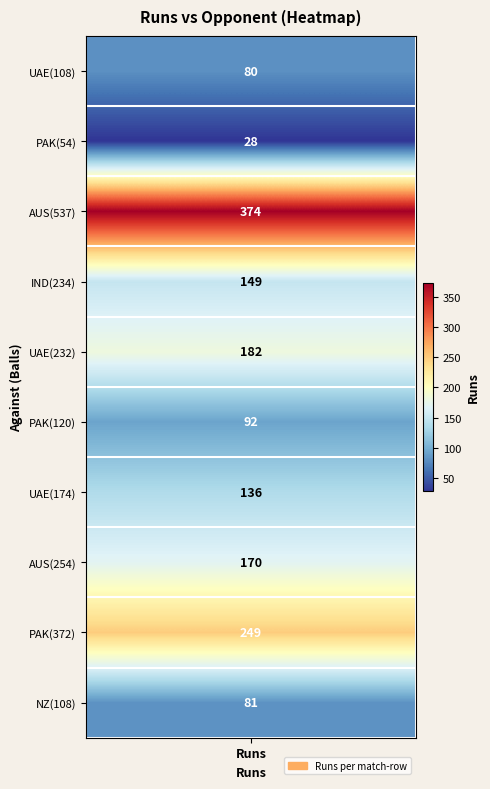

The chart shows a value of 195 at (Australia)_537. True or false?

False